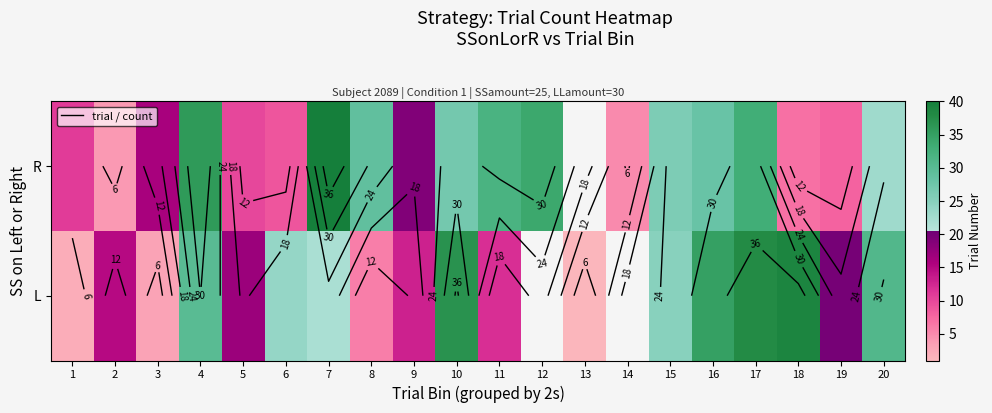

Which category has the highest value across all series?

7